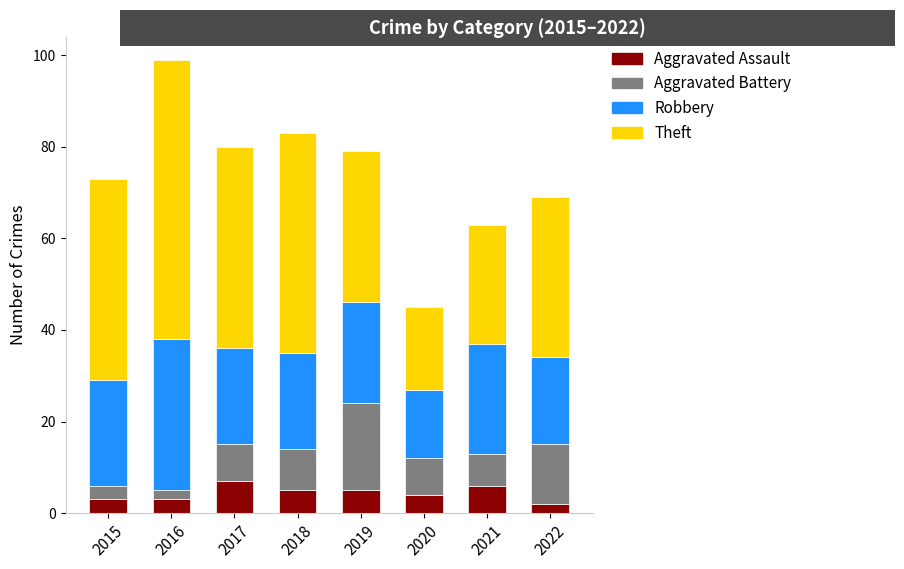

What is the highest value of the Aggravated Assault series?

7